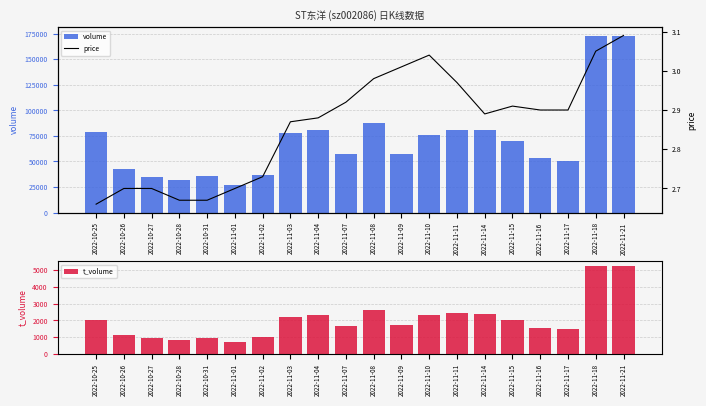

At how many categories does at least one series exceed 28396?

19